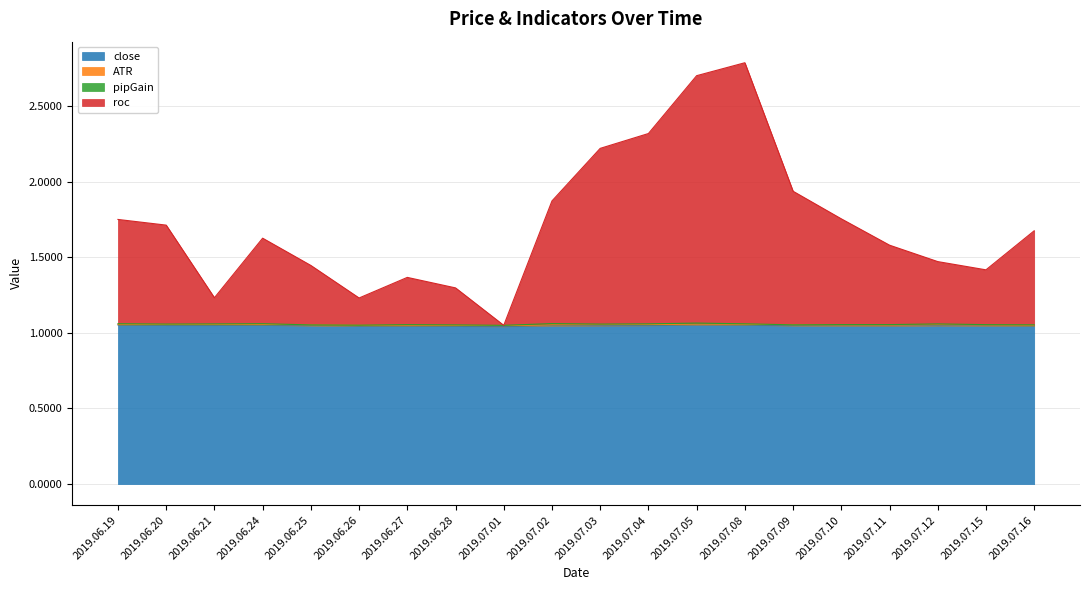

Which category has the highest value in the close series?

2019.07.05